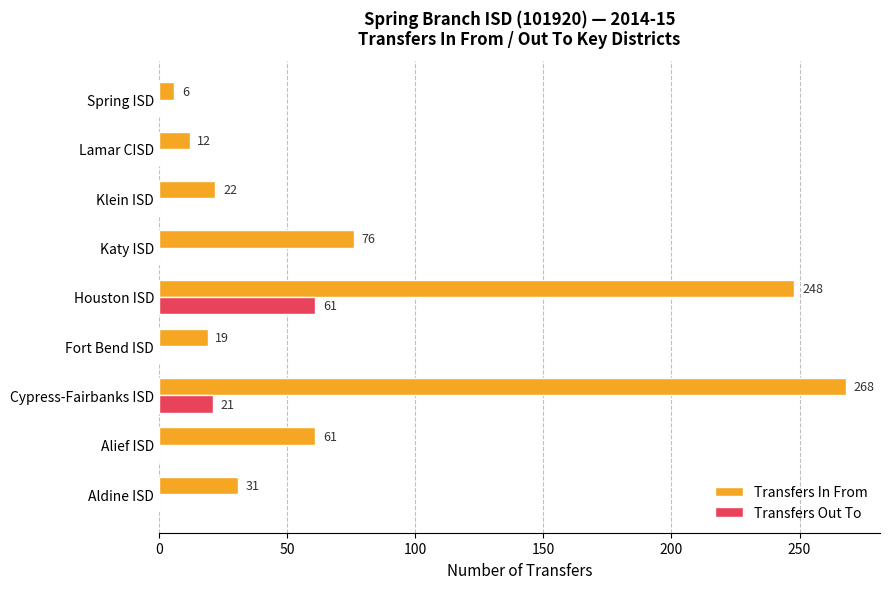

What is the total value across all series at Katy ISD?

76